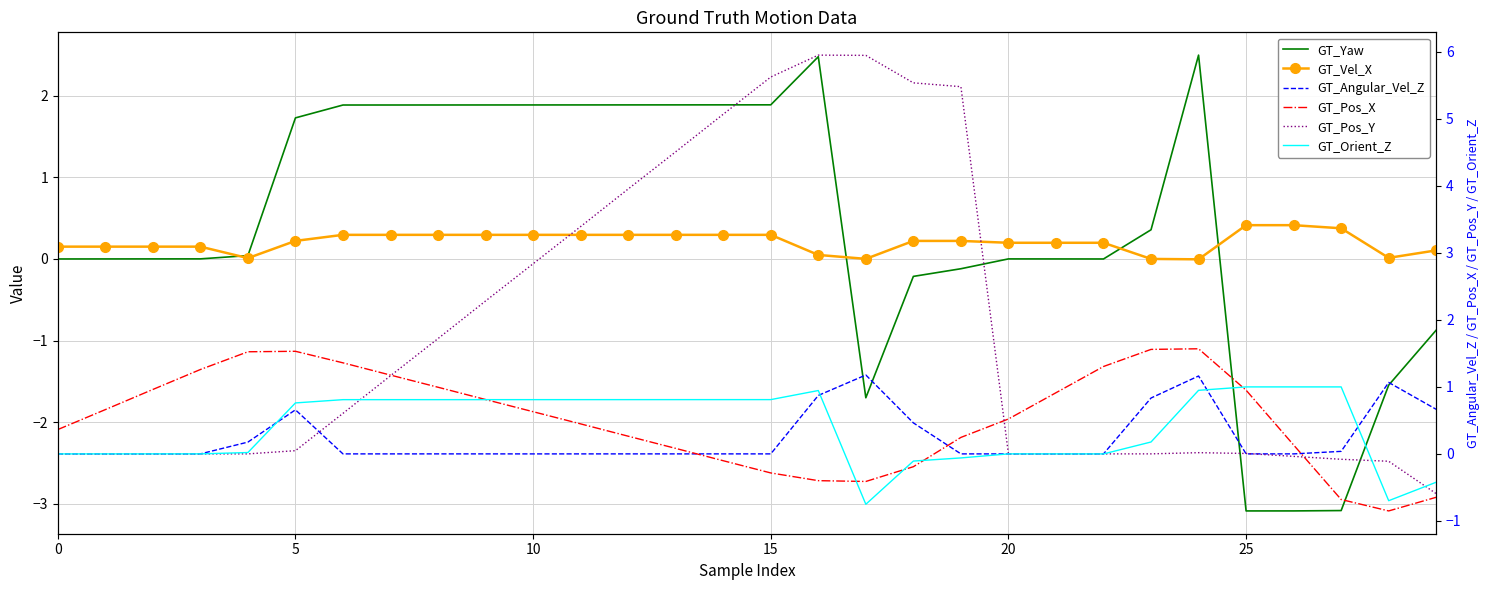

At how many categories does at least one series exceed 0?

30